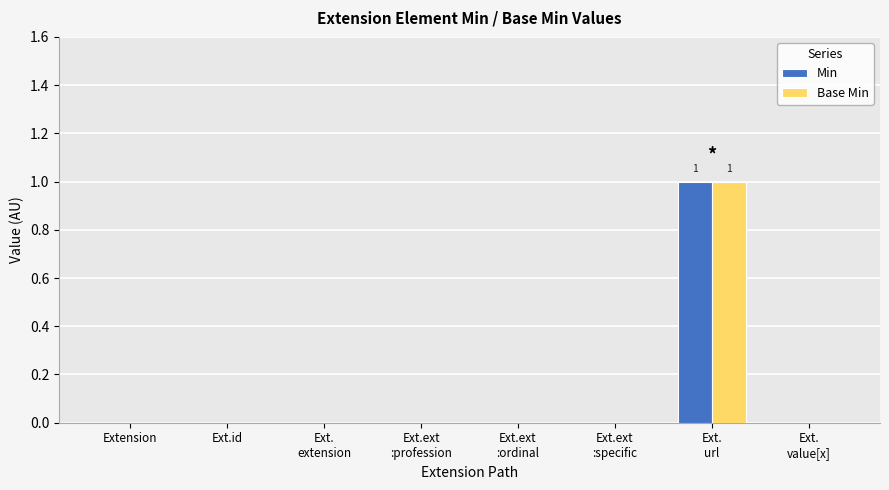

True or false: Base Min has a value of -1 at Ext.id.

False